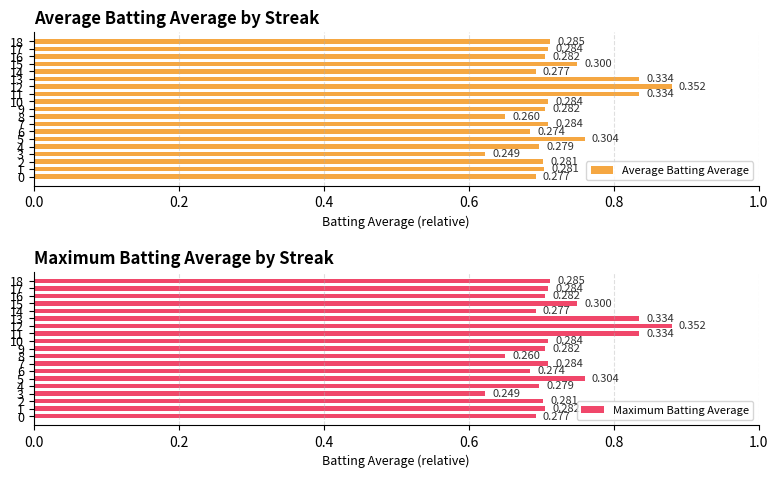

What is the label of the 9th bar from the left?

8